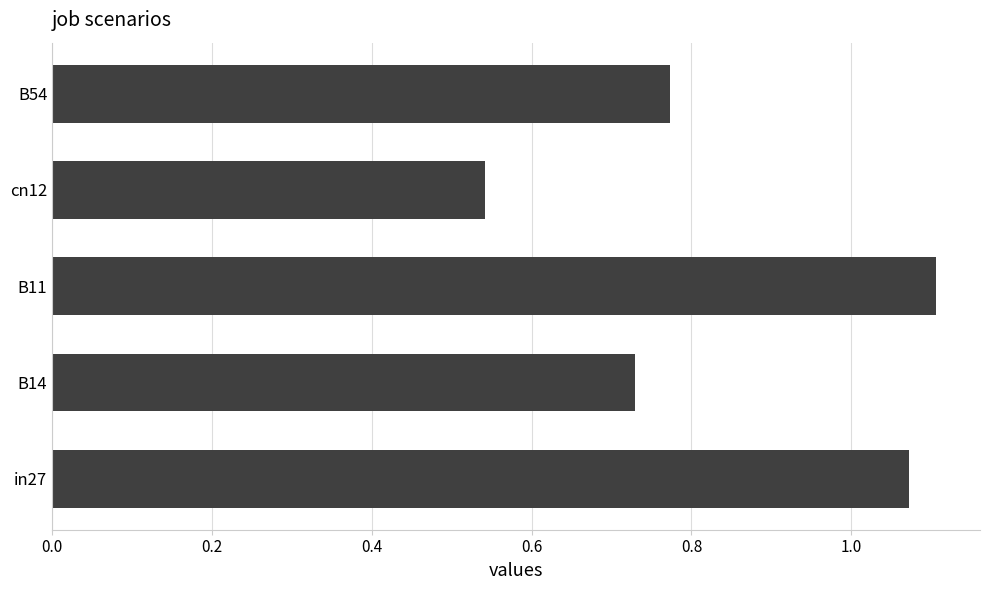

How many bars are there in total?

5